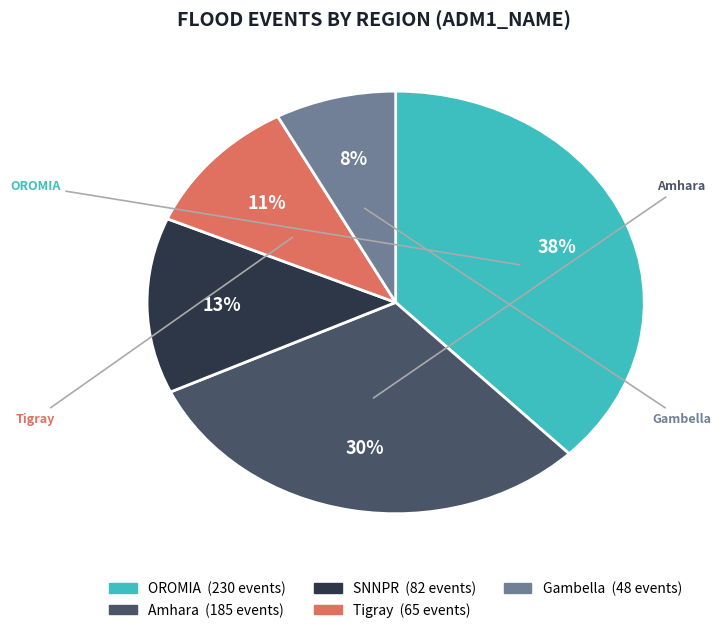

Combined, do OROMIA and Gambella account for over 50%?

No